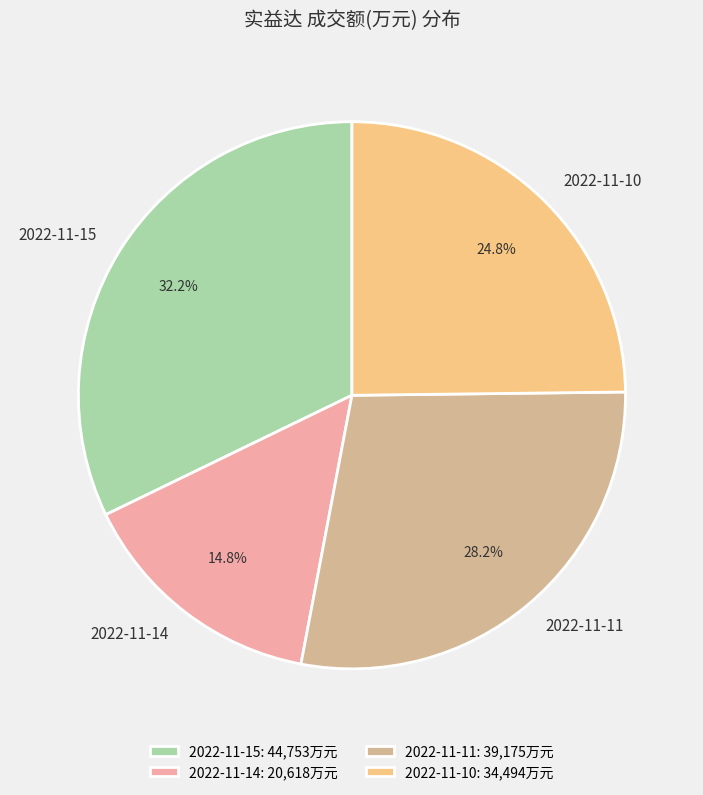

Which category has the biggest portion of the pie?

2022-11-15